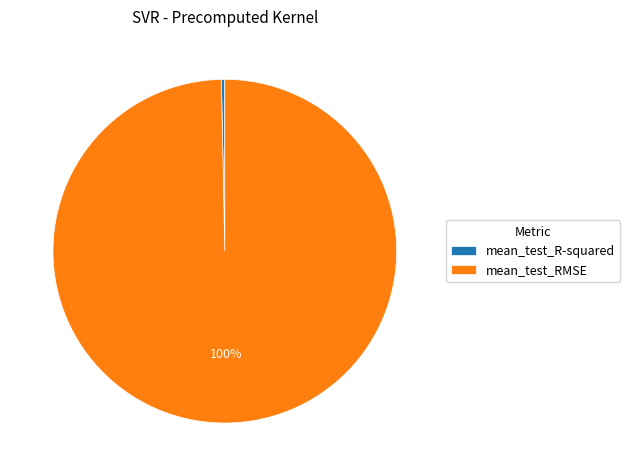

Count the number of slices in the pie.

2